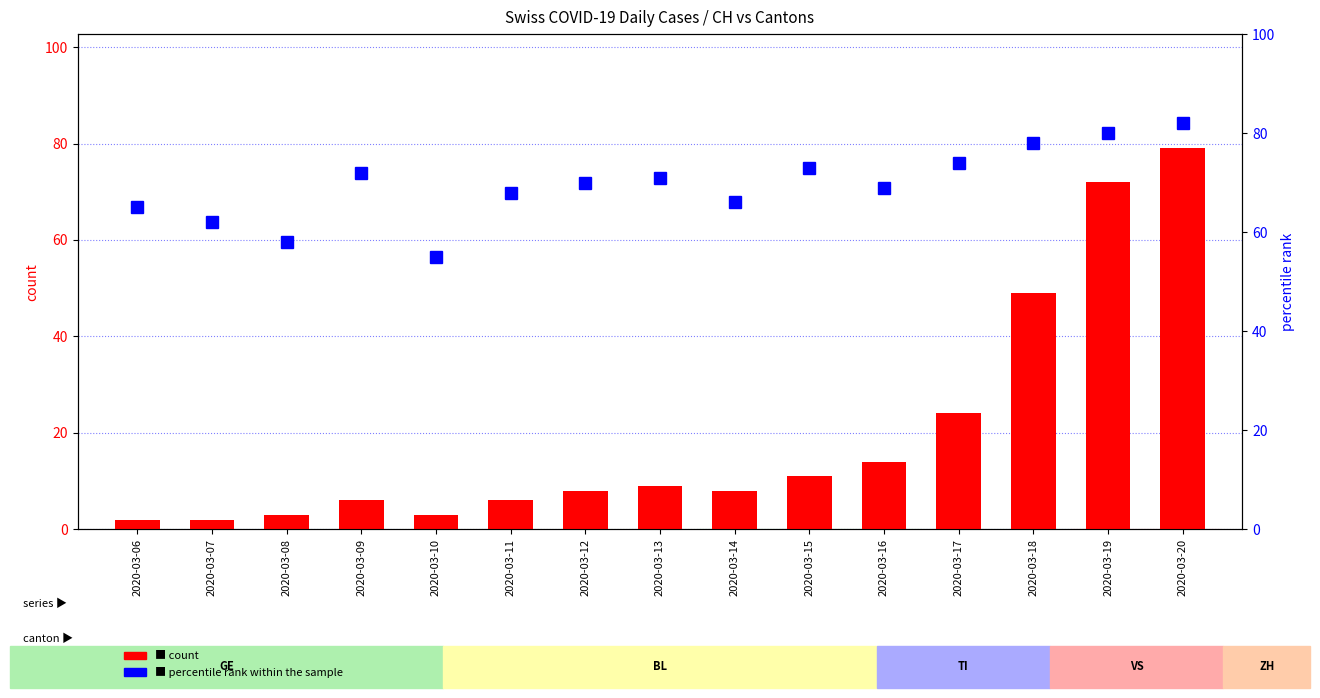

Which series has the largest total across all categories?

percentile rank within the sample